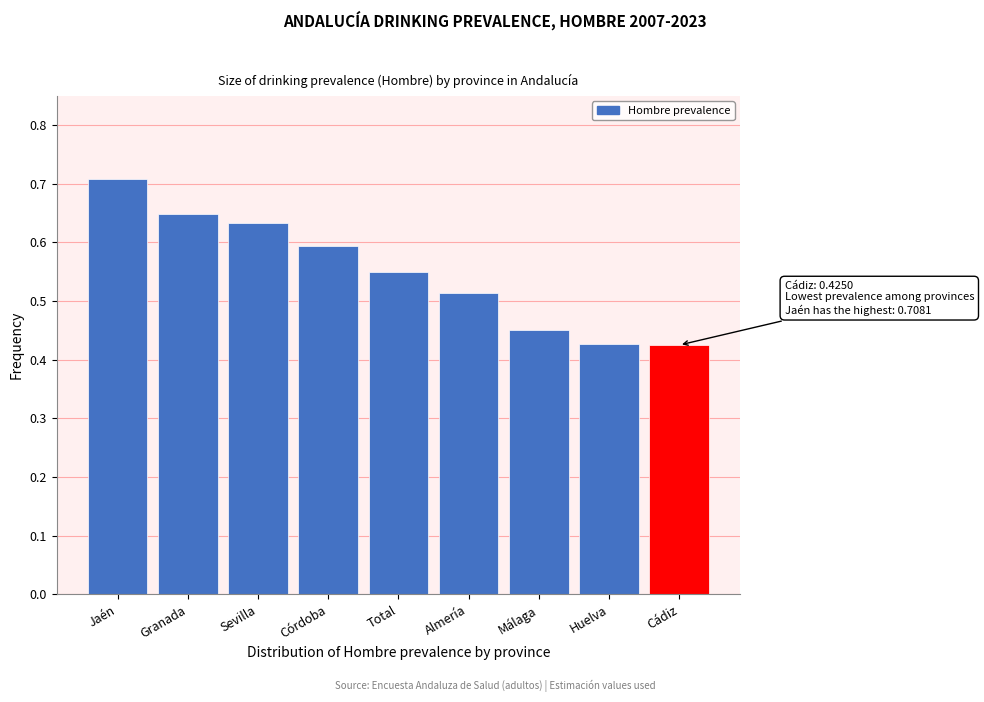

What is the difference between the maximum and second lowest values?

0.3